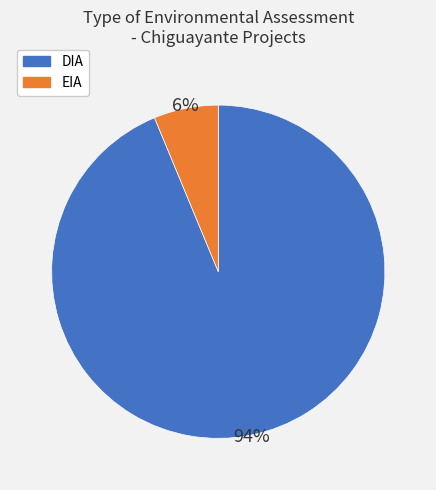

How many slices are in this pie chart?

2